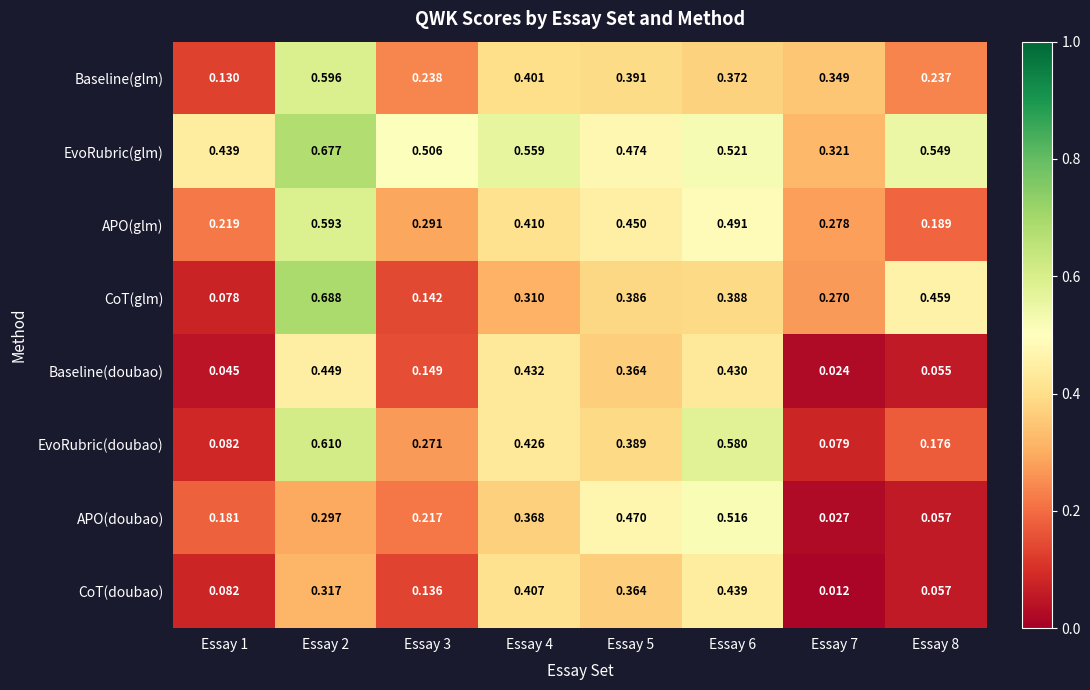

Between Essay 3 and Essay 6, which series saw the biggest shift?

EvoRubric(doubao)